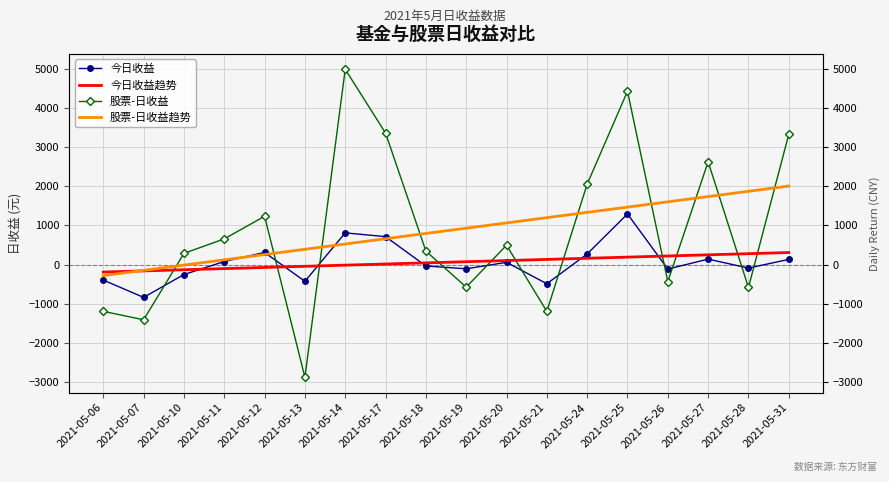

Reading right to left, what are all the values shown in this chart?

今日收益: 2021-05-31=132.3	2021-05-28=-89.8	2021-05-27=139.4	2021-05-26=-115.2	2021-05-25=1294.3	2021-05-24=271.5	2021-05-21=-490.2	2021-05-20=57.3	2021-05-19=-107.9	2021-05-18=-35.5	2021-05-17=713.6	2021-05-14=810.9	2021-05-13=-427.9	2021-05-12=310.5	2021-05-11=77.7	2021-05-10=-254.2	2021-05-07=-839.0	2021-05-06=-396.5
今日收益趋势: 2021-05-31=307.8	2021-05-28=278.4	2021-05-27=249.1	2021-05-26=219.7	2021-05-25=190.4	2021-05-24=161.1	2021-05-21=131.7	2021-05-20=102.4	2021-05-19=73.1	2021-05-18=43.7	2021-05-17=14.4	2021-05-14=-14.9	2021-05-13=-44.3	2021-05-12=-73.6	2021-05-11=-102.9	2021-05-10=-132.3	2021-05-07=-161.6	2021-05-06=-191.0
股票-日收益: 2021-05-31=3330.1	2021-05-28=-585.9	2021-05-27=2628.9	2021-05-26=-438.0	2021-05-25=4431.1	2021-05-24=2057.6	2021-05-21=-1197.8	2021-05-20=494.8	2021-05-19=-576.8	2021-05-18=345.8	2021-05-17=3361.6	2021-05-14=4993.0	2021-05-13=-2882.8	2021-05-12=1235.1	2021-05-11=656.7	2021-05-10=286.8	2021-05-07=-1411.4	2021-05-06=-1195.3
股票-日收益趋势: 2021-05-31=2008.5	2021-05-28=1873.7	2021-05-27=1739.0	2021-05-26=1604.2	2021-05-25=1469.4	2021-05-24=1334.7	2021-05-21=1199.9	2021-05-20=1065.1	2021-05-19=930.4	2021-05-18=795.6	2021-05-17=660.8	2021-05-14=526.1	2021-05-13=391.3	2021-05-12=256.5	2021-05-11=121.8	2021-05-10=-13.0	2021-05-07=-147.8	2021-05-06=-282.6